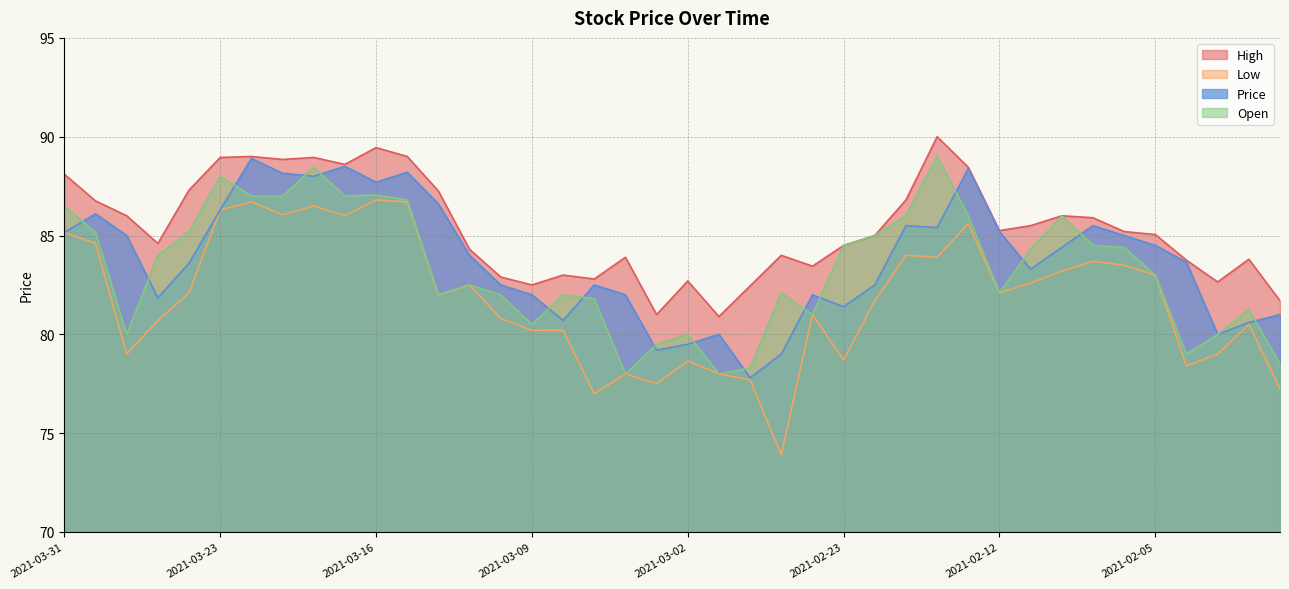

True or false: Price and Low intersect in this chart.

False